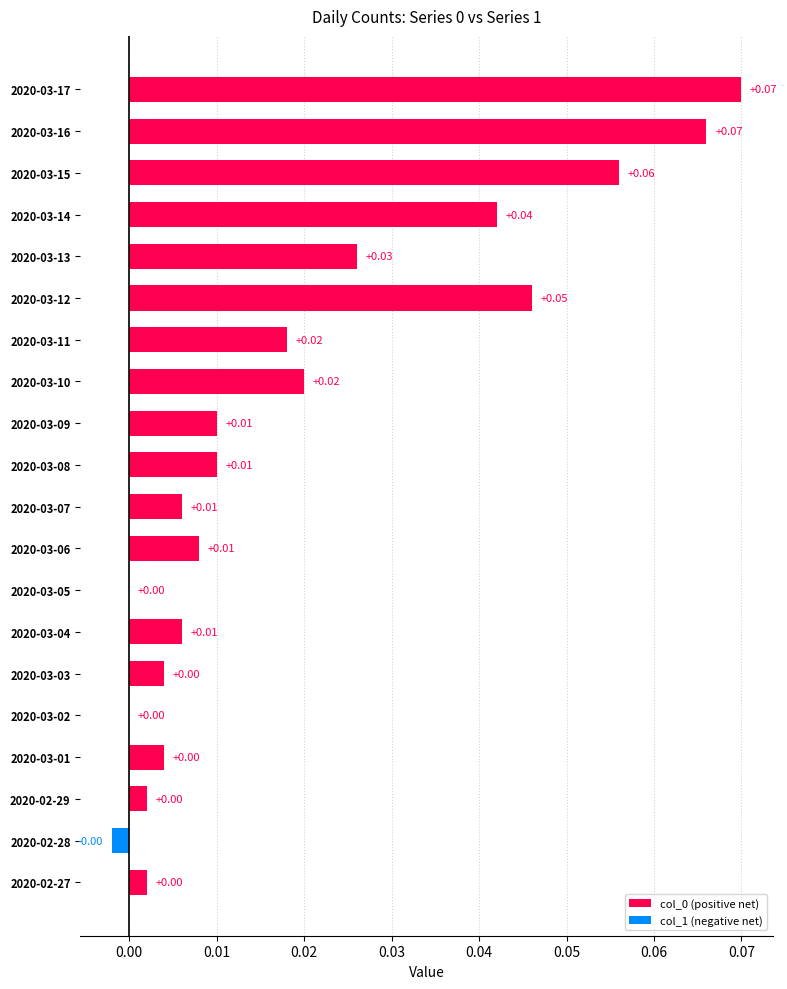

What is the sum of all values?

0.4